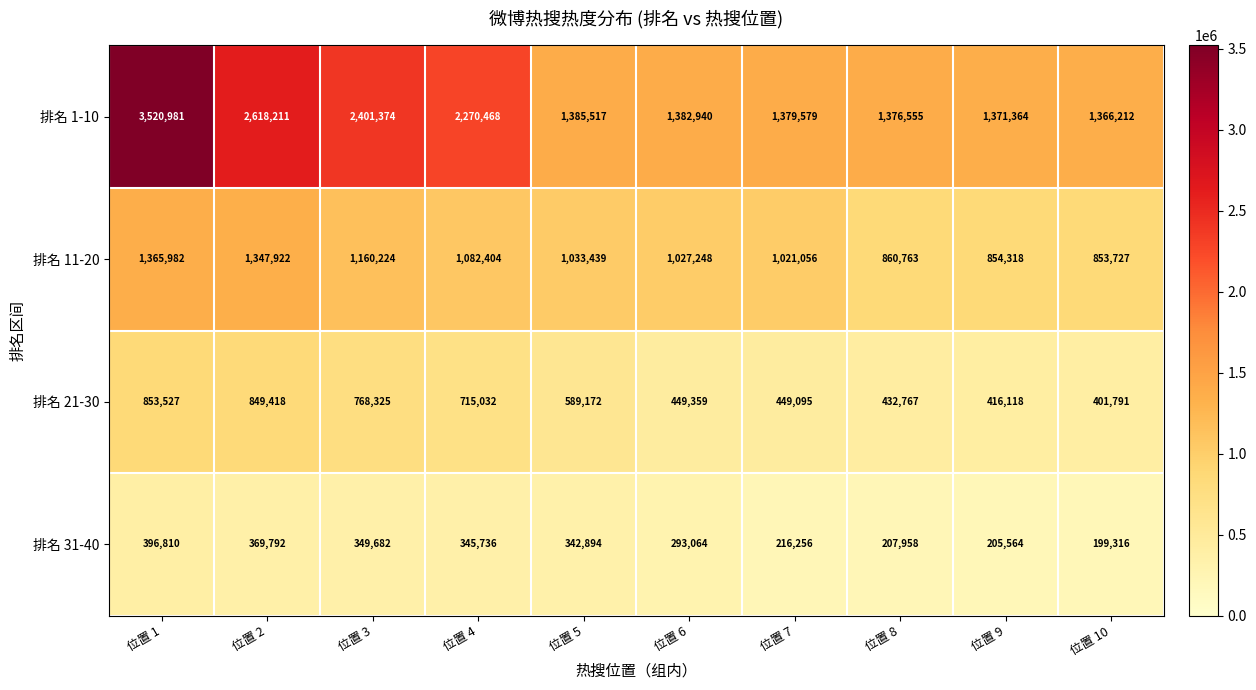

The value of 排名 31-40 at 位置 5 is 500403. True or false?

False